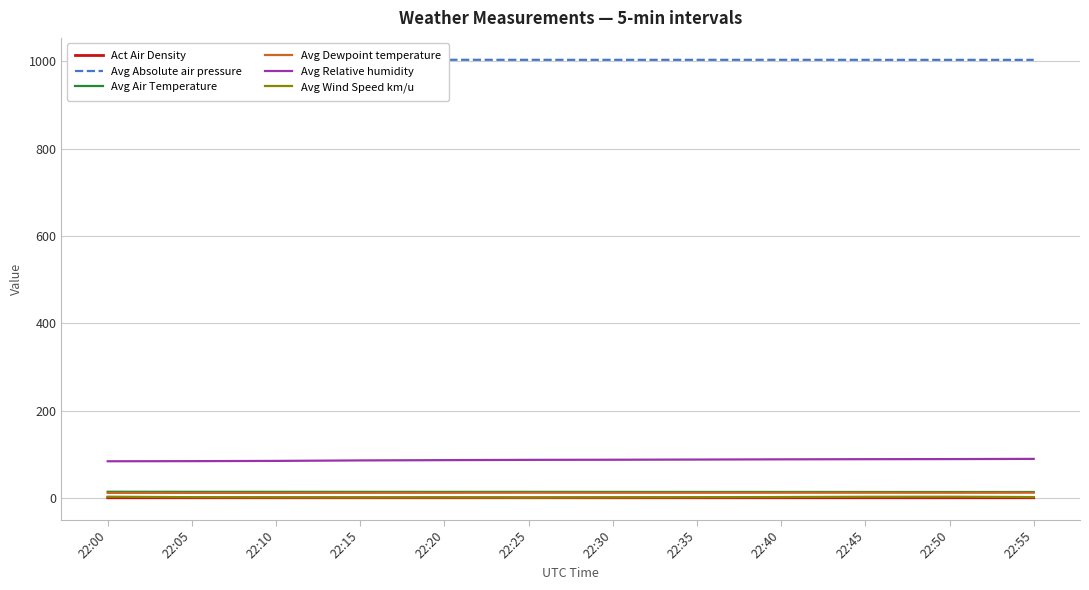

True or false: Avg Dewpoint temperature has a value of 12.6 at 22:30.

True